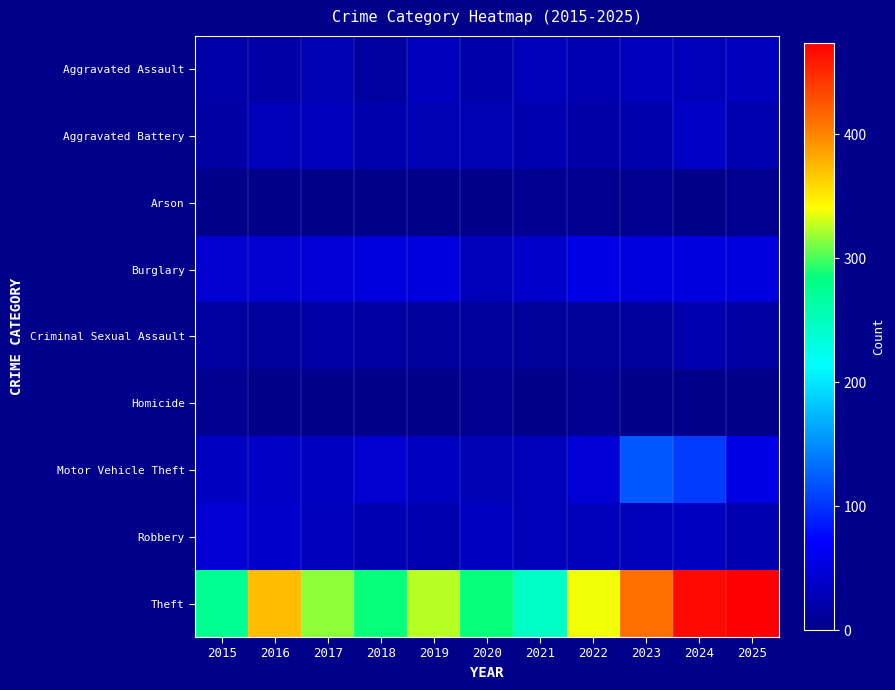

What is the spread (max minus min) of values at 2019?

325